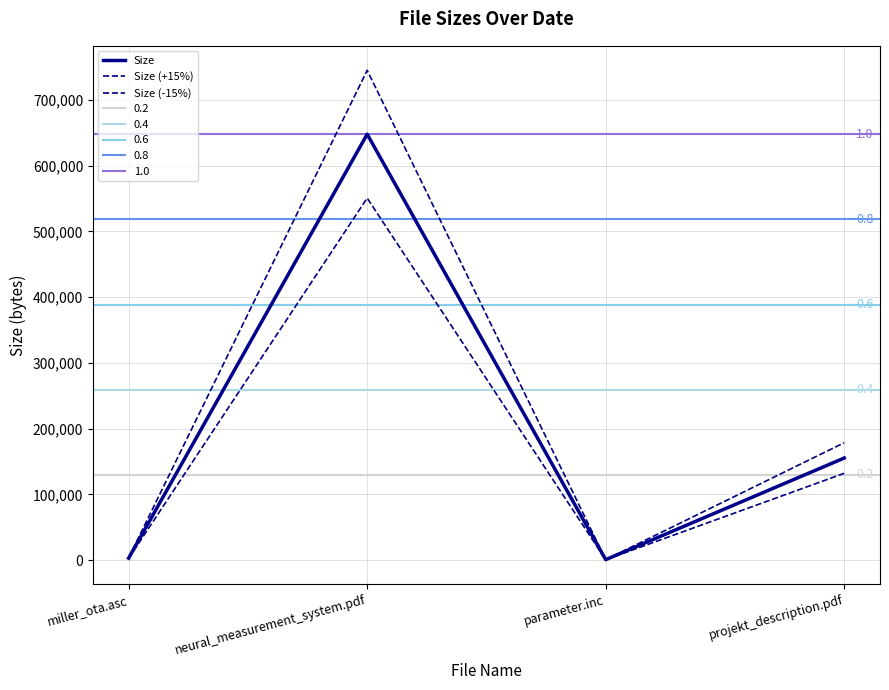

At which label does Size first exceed 155215?

neural_measurement_system.pdf